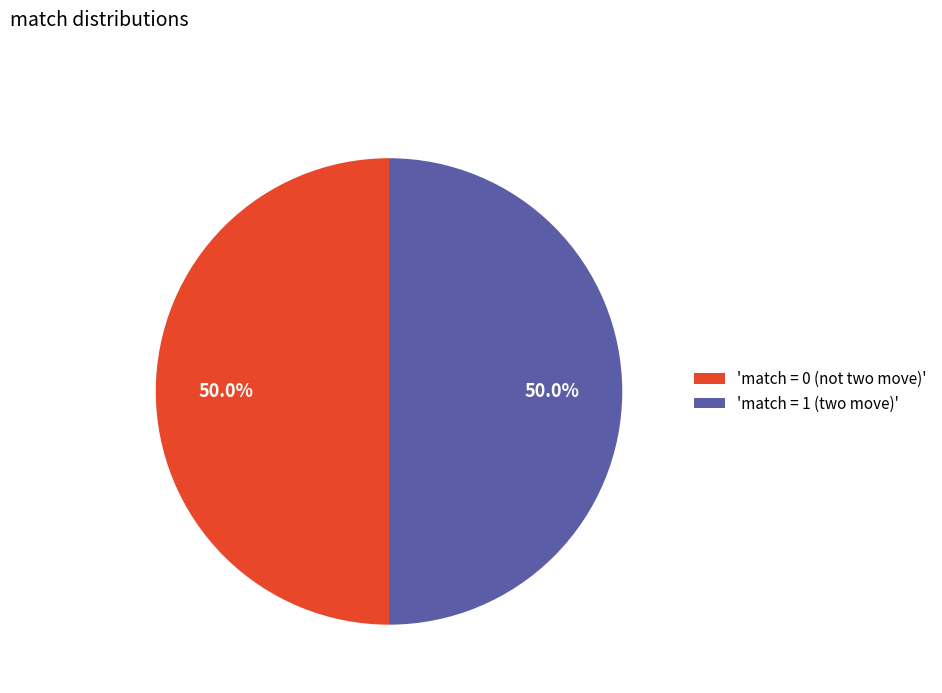

Combined, what portion of the pie is 'match = 0 (not two move)' and 'match = 1 (two move)'?

100.0%